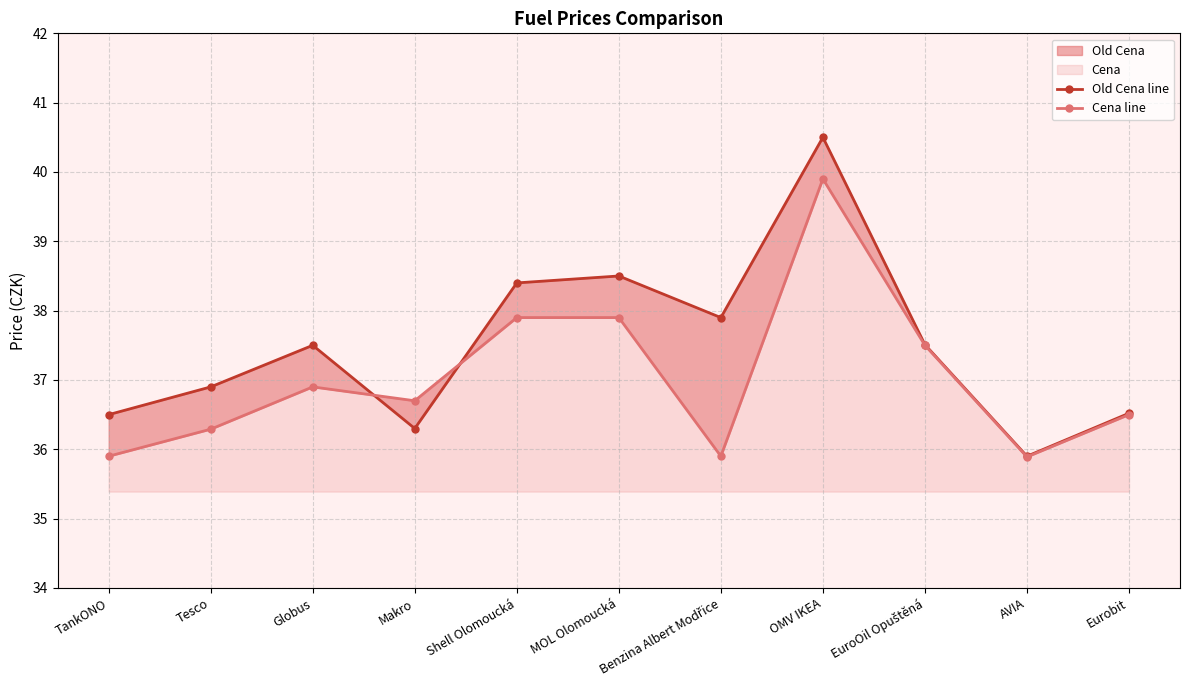

Reading right to left, list all the values displayed in this chart.

Old Cena line: 36.5	35.9	37.5	40.5	37.9	38.5	38.4	36.3	37.5	36.9	36.5
Cena line: 36.5	35.9	37.5	39.9	35.9	37.9	37.9	36.7	36.9	36.3	35.9